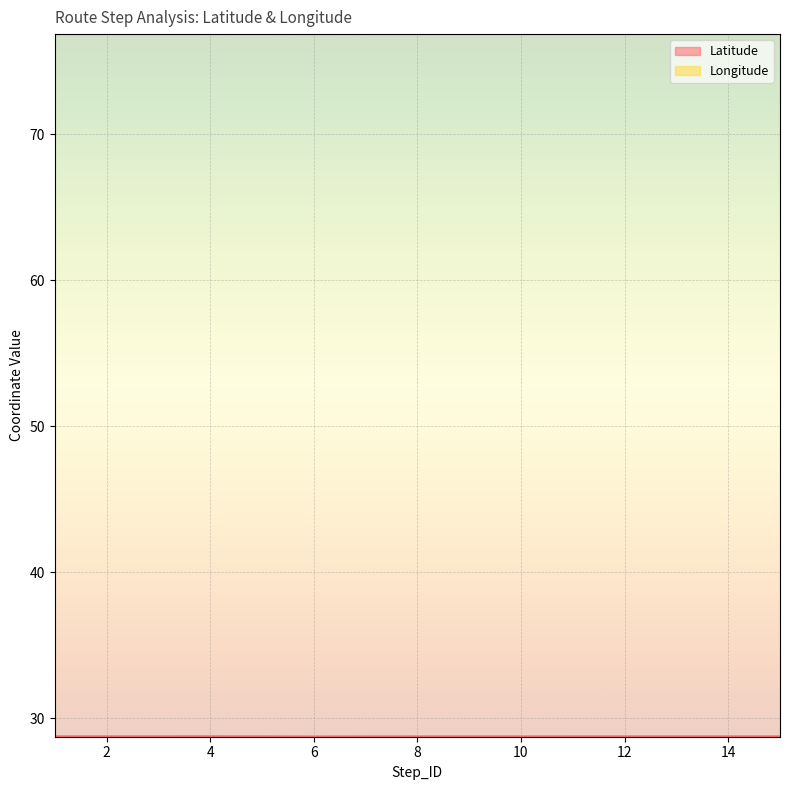

How many lines are shown in the chart?

2